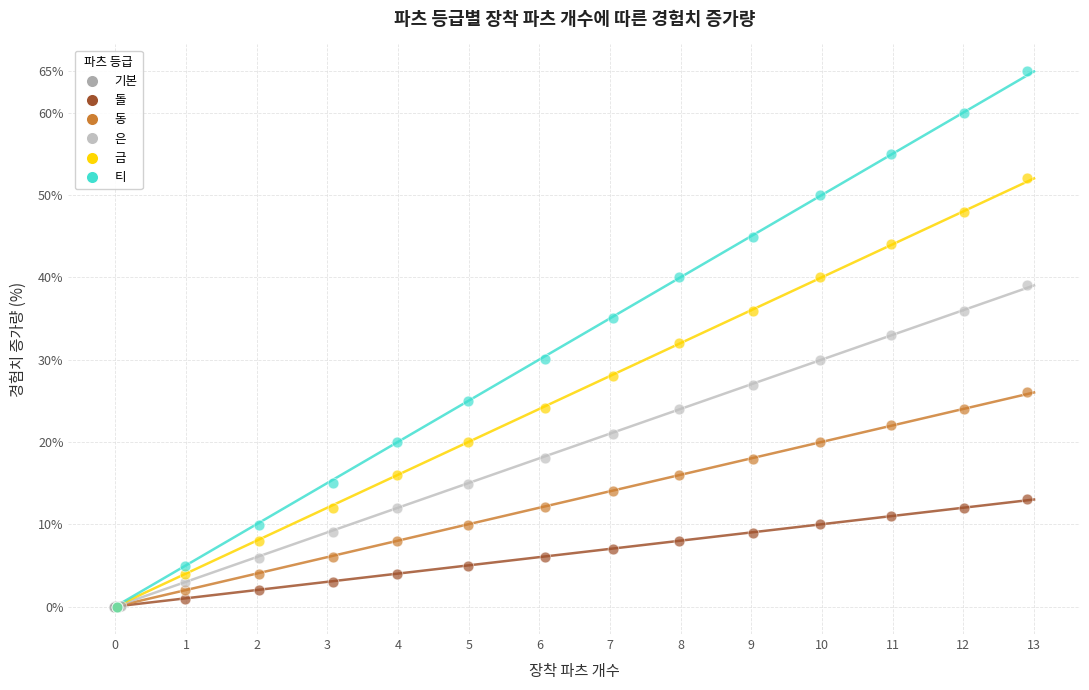

Which series reaches the maximum Y coordinate?

티